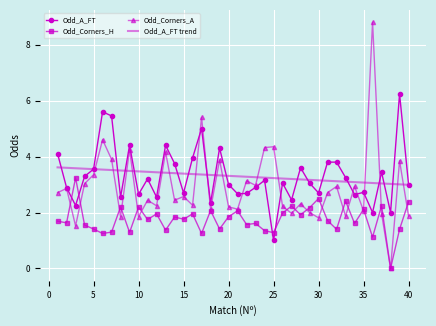

True or false: Odd_Corners_H and Odd_A_FT trend cross at least once.

False